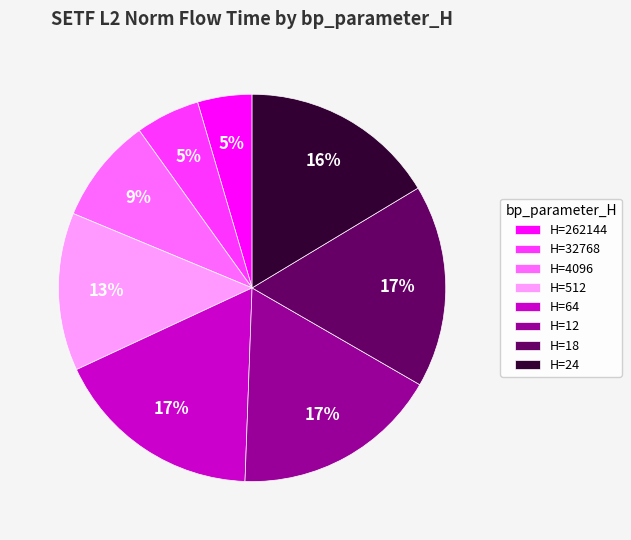

Is the sum of H=12 and H=24 greater than half?

No